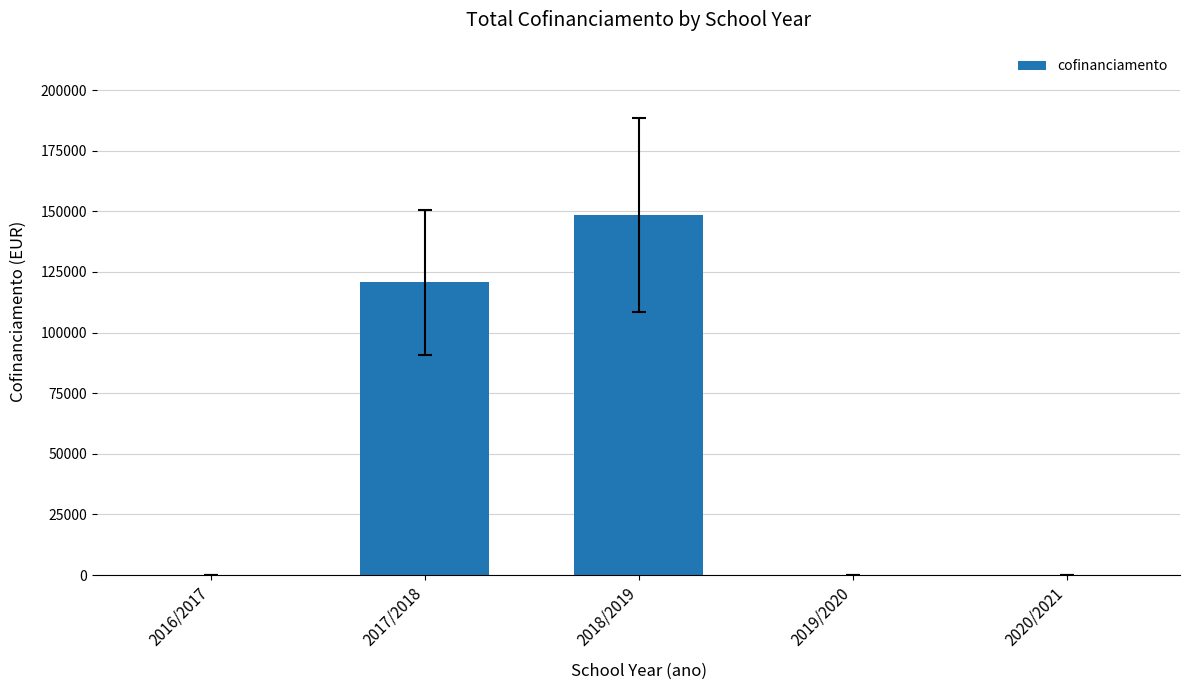

How many categories are shown in the chart?

5